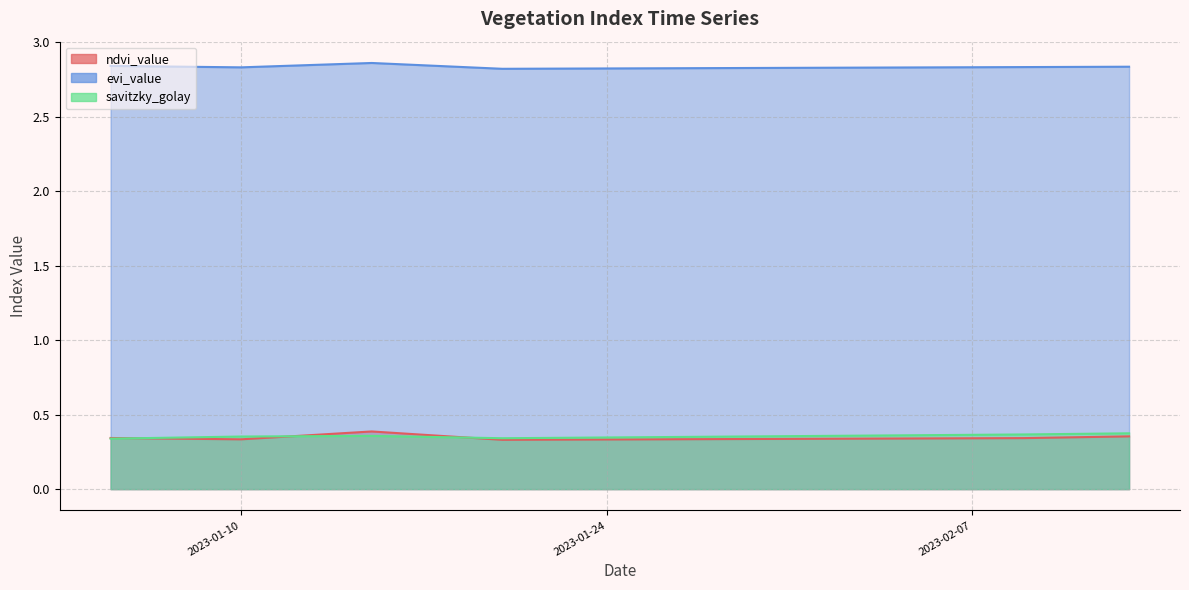

Which series has the largest range (max minus min)?

ndvi_value